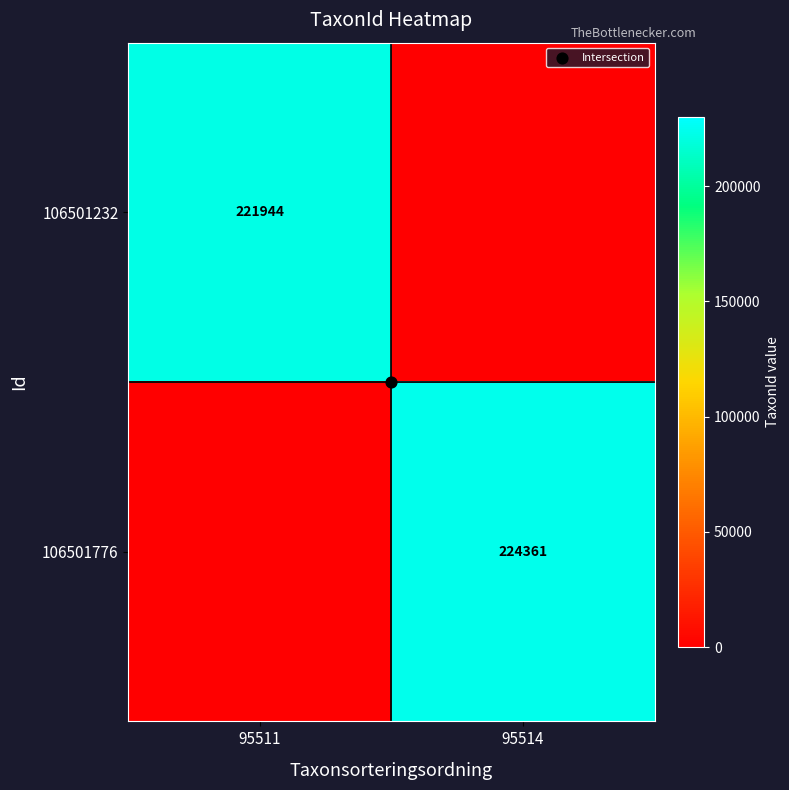

At how many categories does at least one series exceed 101077?

2